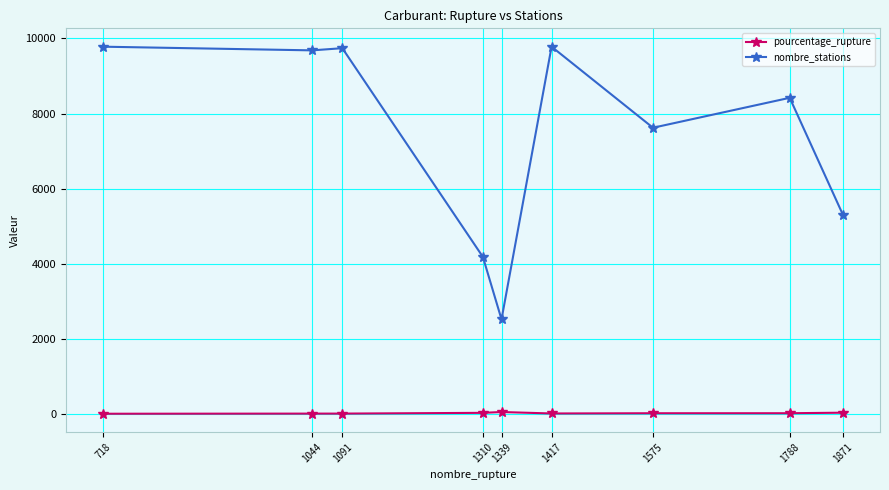

Count the number of categories in the chart.

9